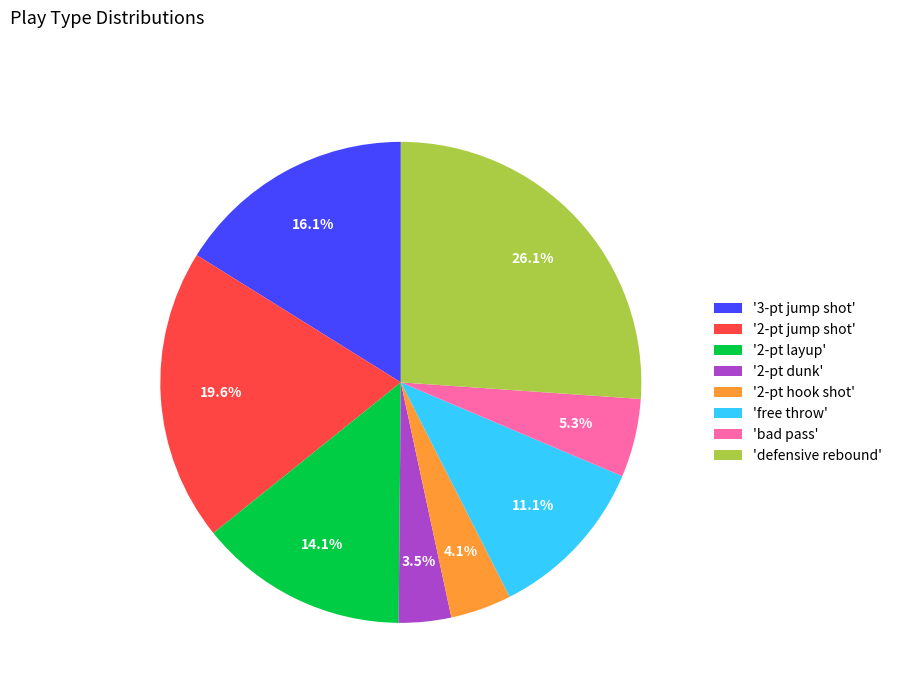

What is the total percentage of '2-pt jump shot' and 'bad pass'?

24.9%